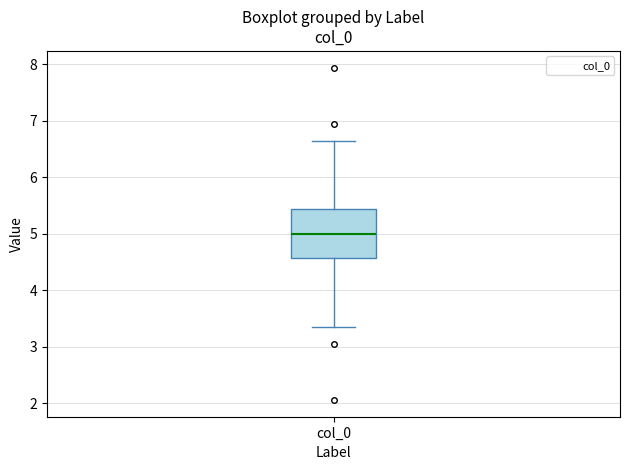

Read this box plot against the y-axis: the position of the median line, the range covered by the box, and the ends of both whiskers. The values are not printed on the chart, so give them approximately, as read against the axis.

median 5.0, box 4.6 to 5.4, whiskers 3.4 to 6.6